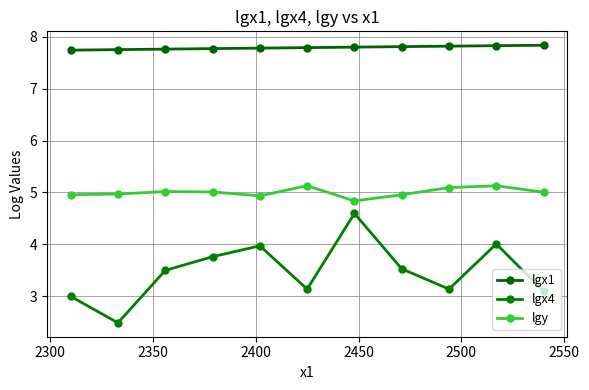

How many lines are shown in the chart?

3